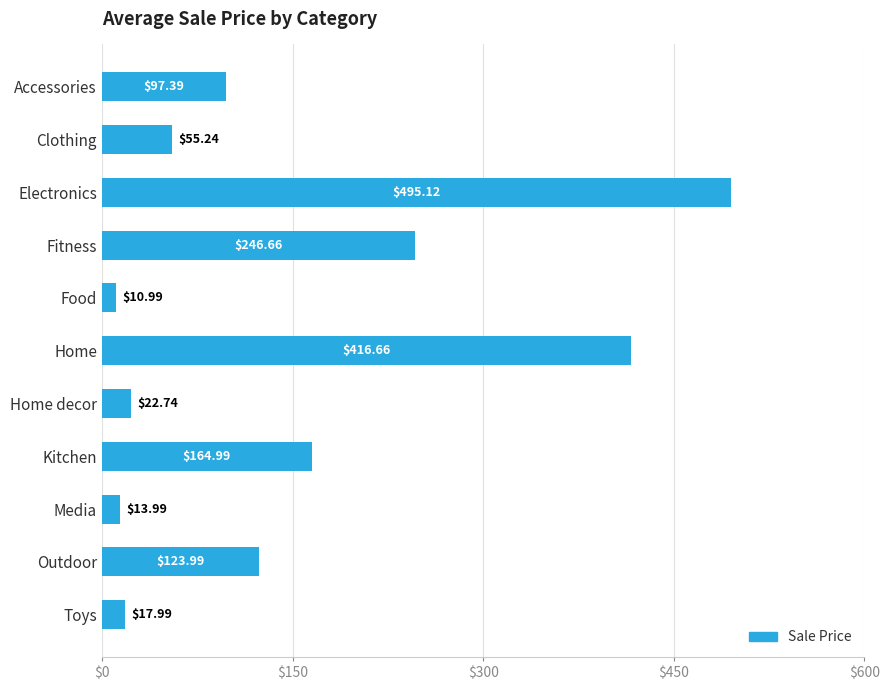

List the labels in order of value, smallest first.

Food, Media, Toys, Home decor, Clothing, Accessories, Outdoor, Kitchen, Fitness, Home, Electronics